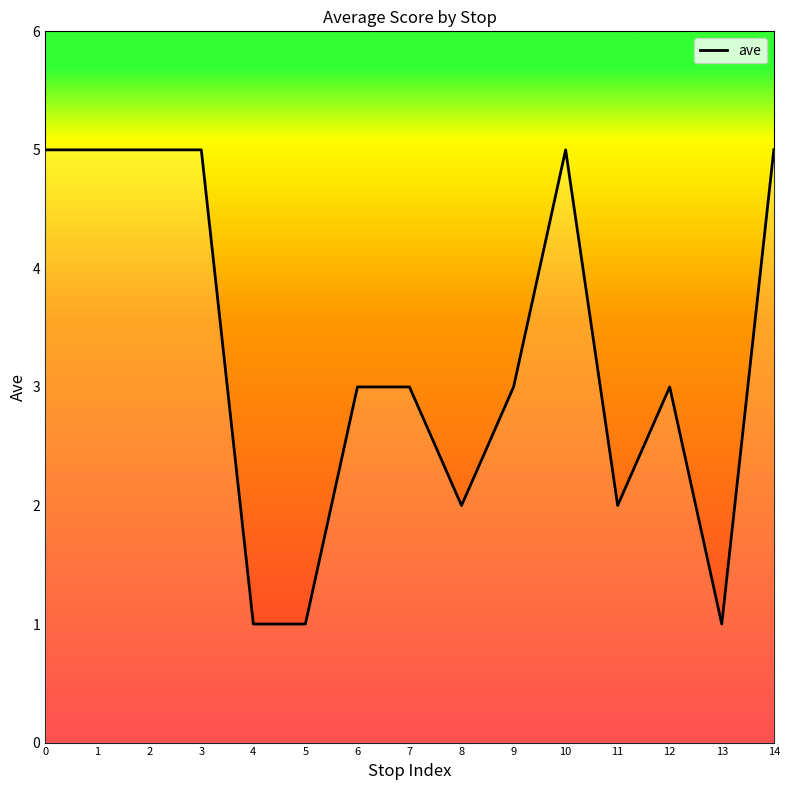

What is the difference between the maximum and minimum values?

4